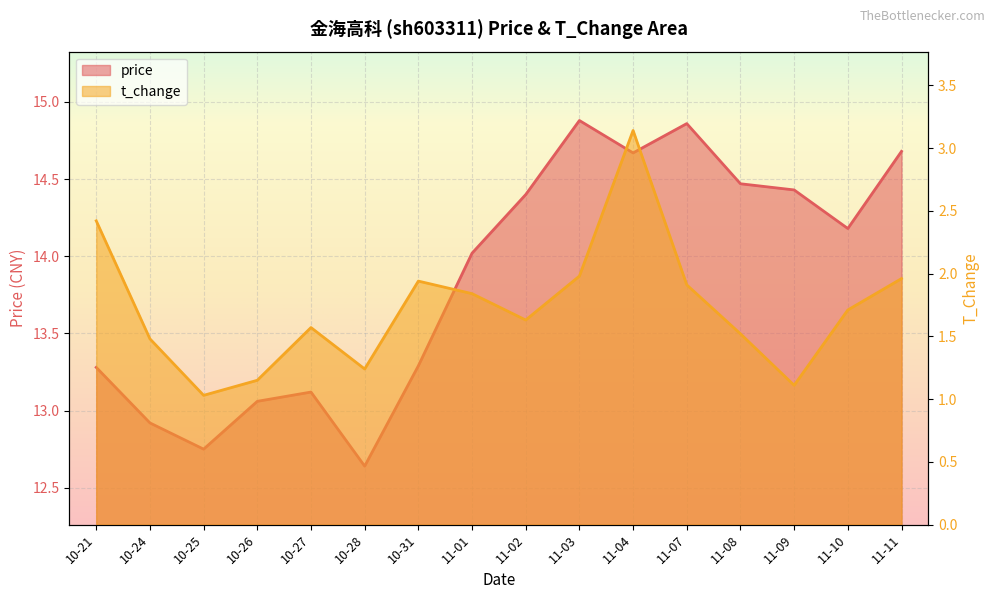

At which label is price closest to 13?

10-26